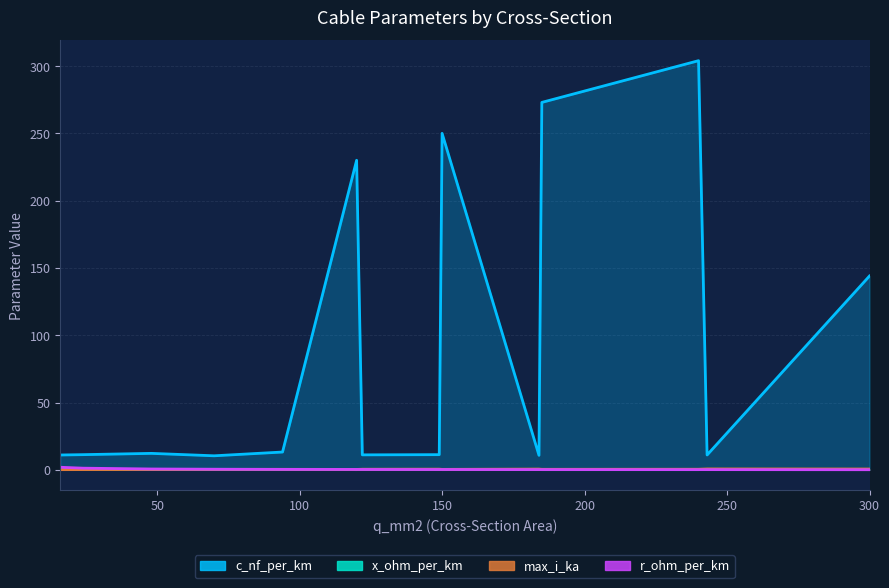

Is it true that max_i_ka equals 0.4 at 122?

True